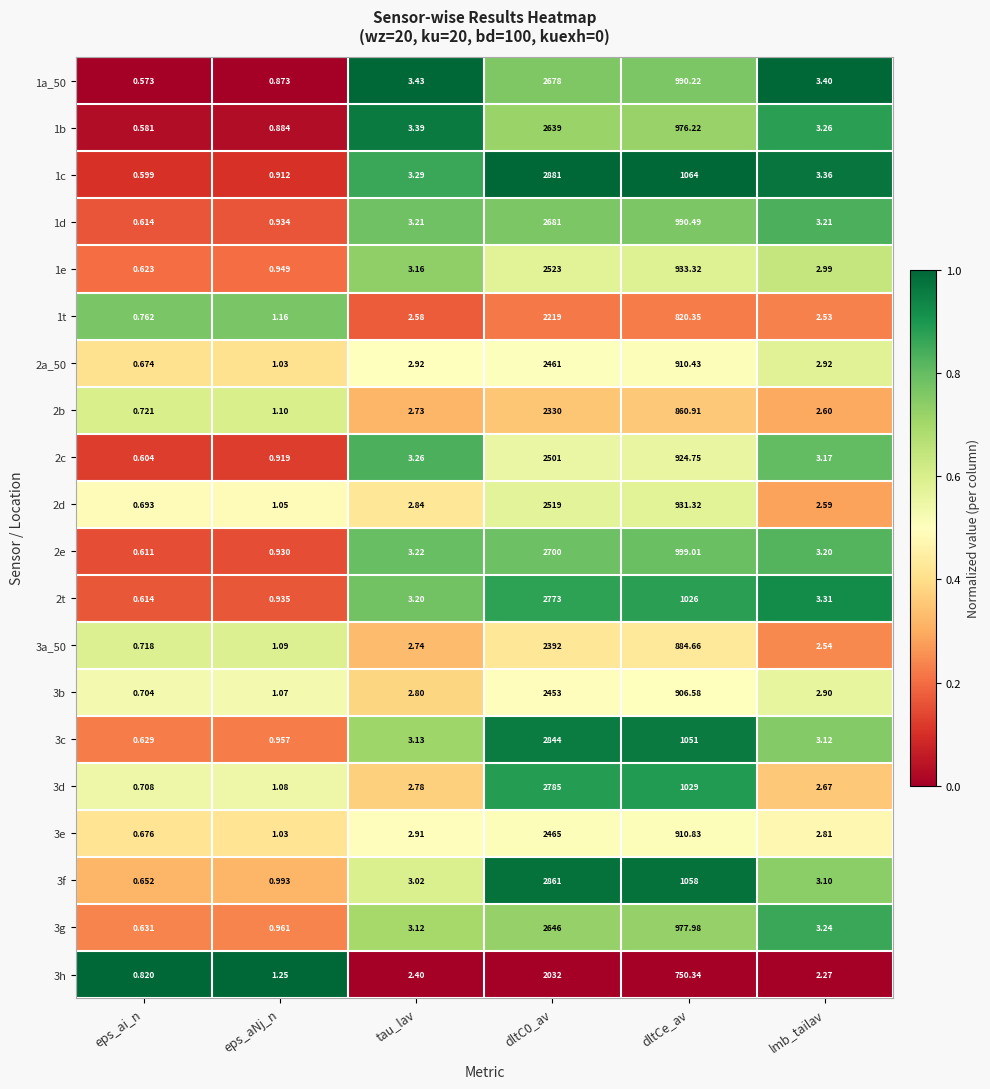

Where does the 2b series first go above 2?

tau_lav